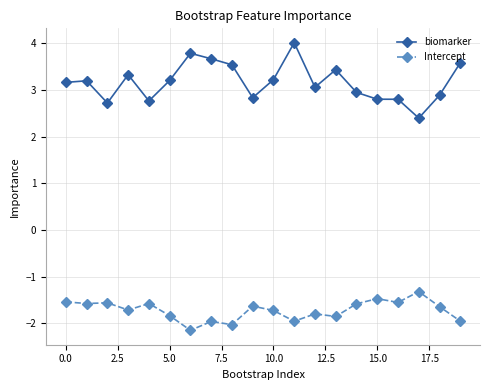

What is the value of the Intercept point at the 14th from the left?

-1.8